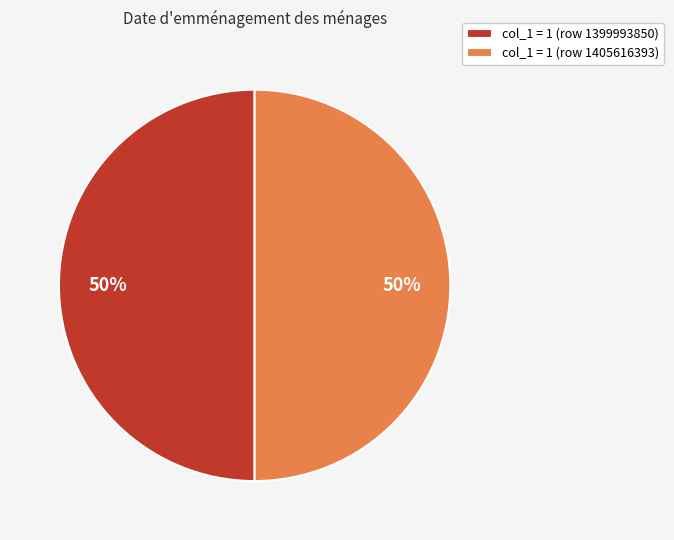

Is it true that col_1 = 1 (row 1399993850) is 36% of the pie?

False